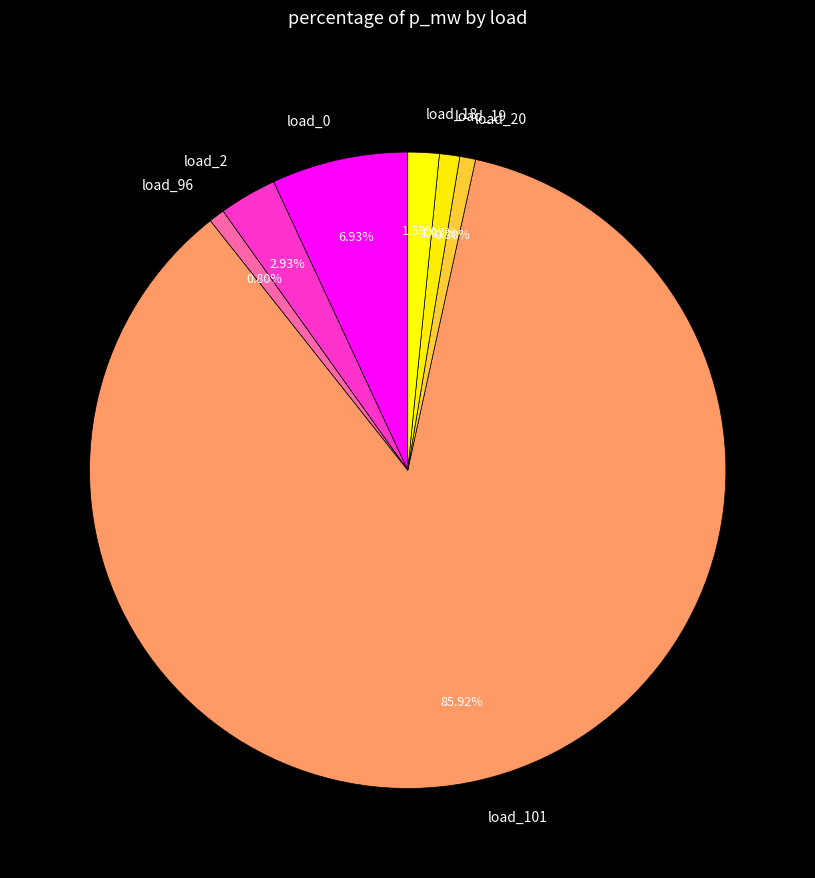

Which slice is the largest?

load_101